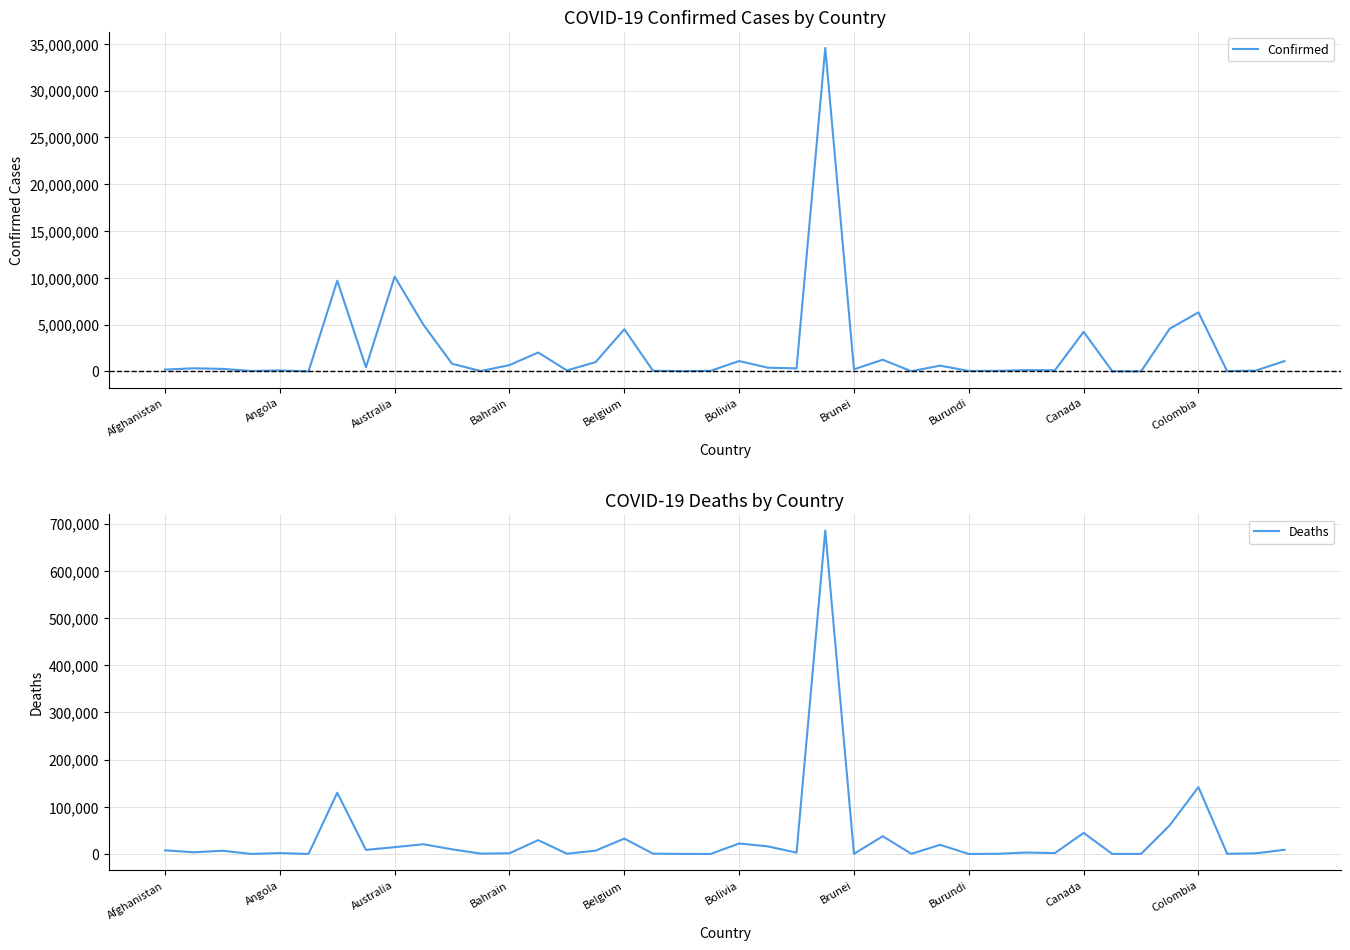

What position from the left is Bolivia?

6